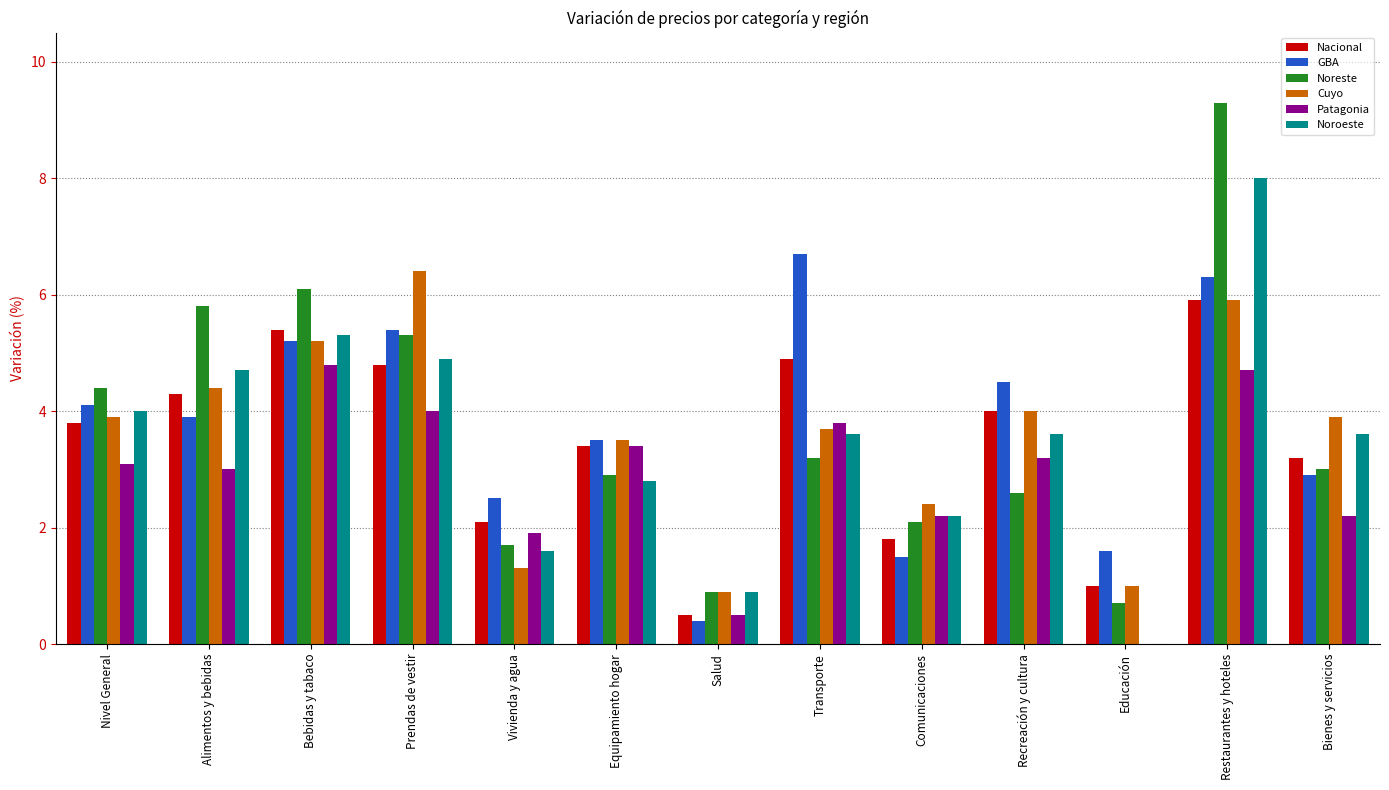

At which label is Noroeste closest to 4?

Nivel General